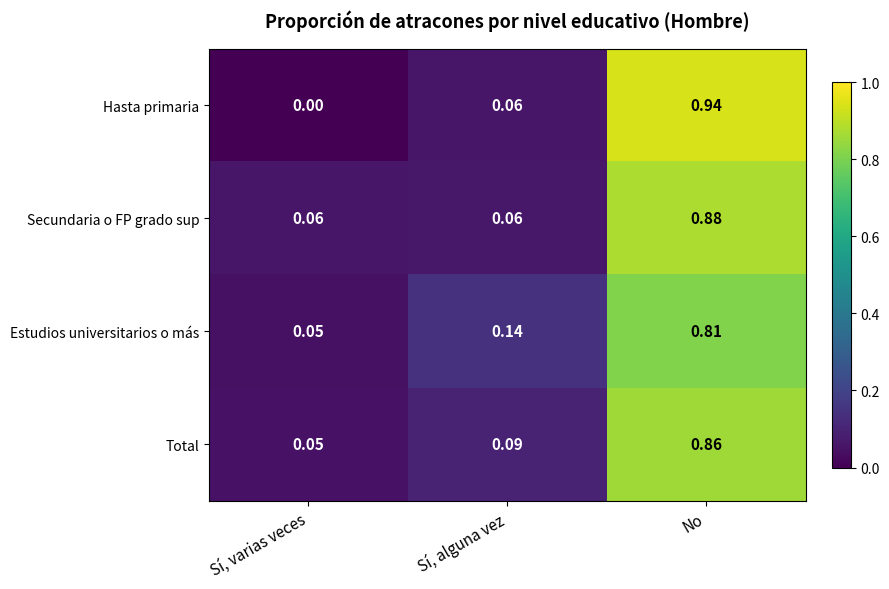

Which category has the highest value in the Secundaria o FP grado sup series?

No